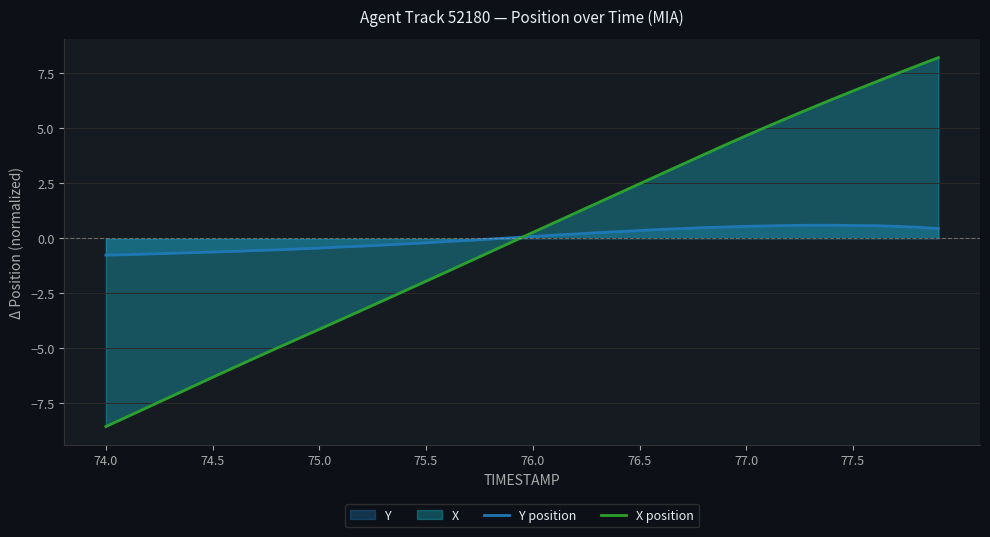

What is the lowest value of the X position series?

-8.6